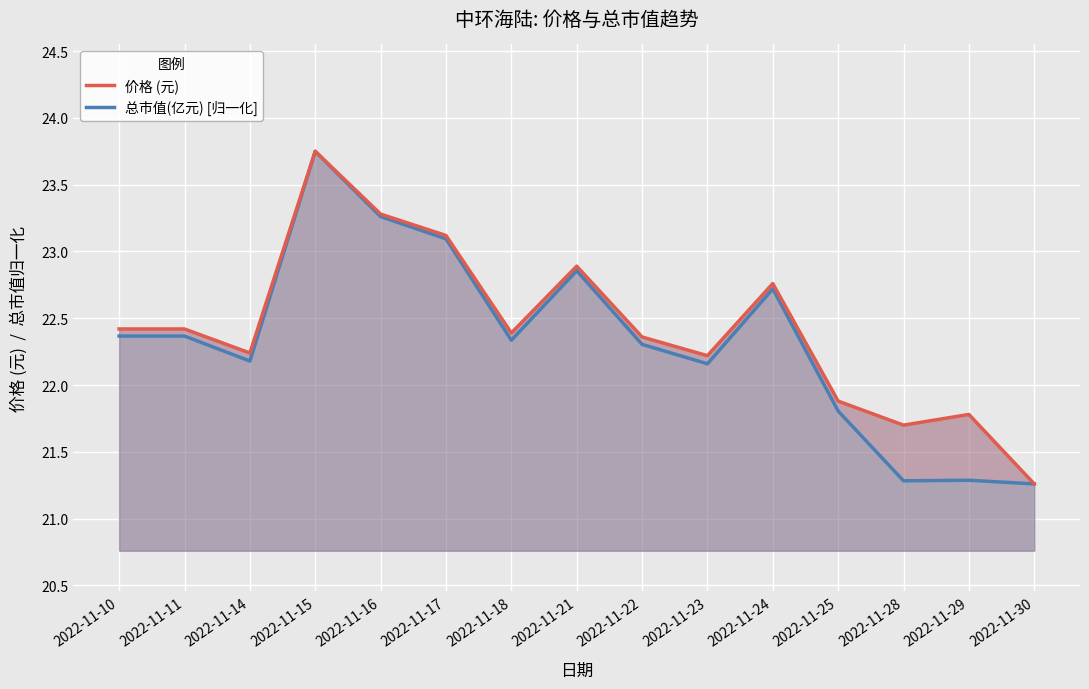

Is the value of 价格 (元) at 2022-11-18 greater than the value of 总市值(亿元) [归一化] at 2022-11-16?

No